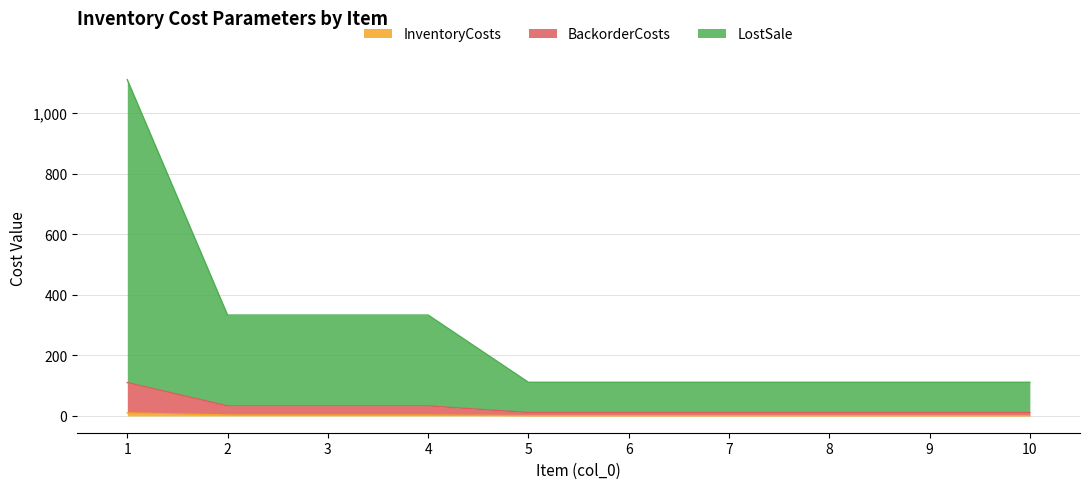

True or false: LostSale and InventoryCosts cross at least once.

False